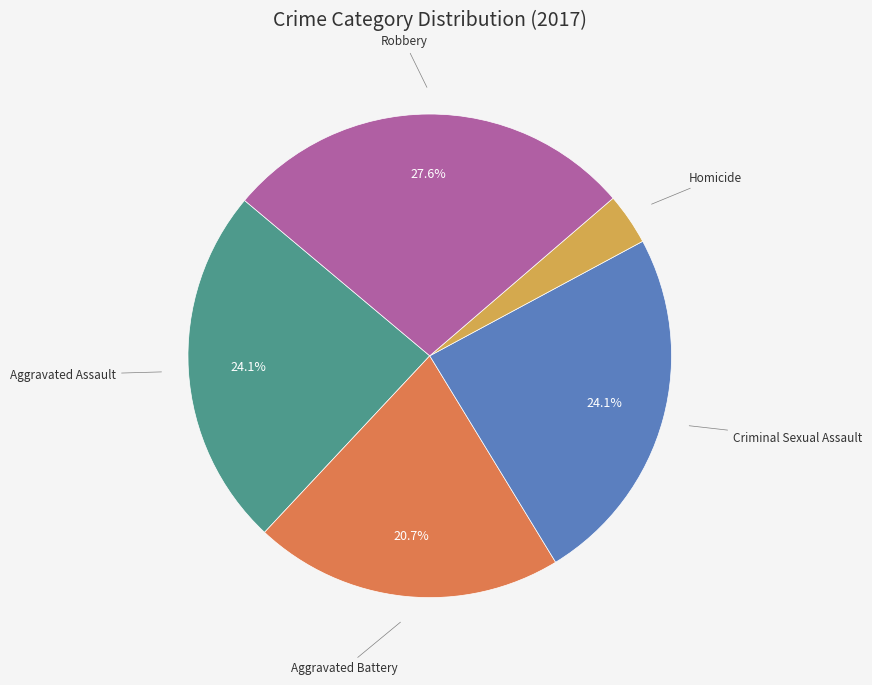

Is it true that Robbery is 36% of the pie?

False